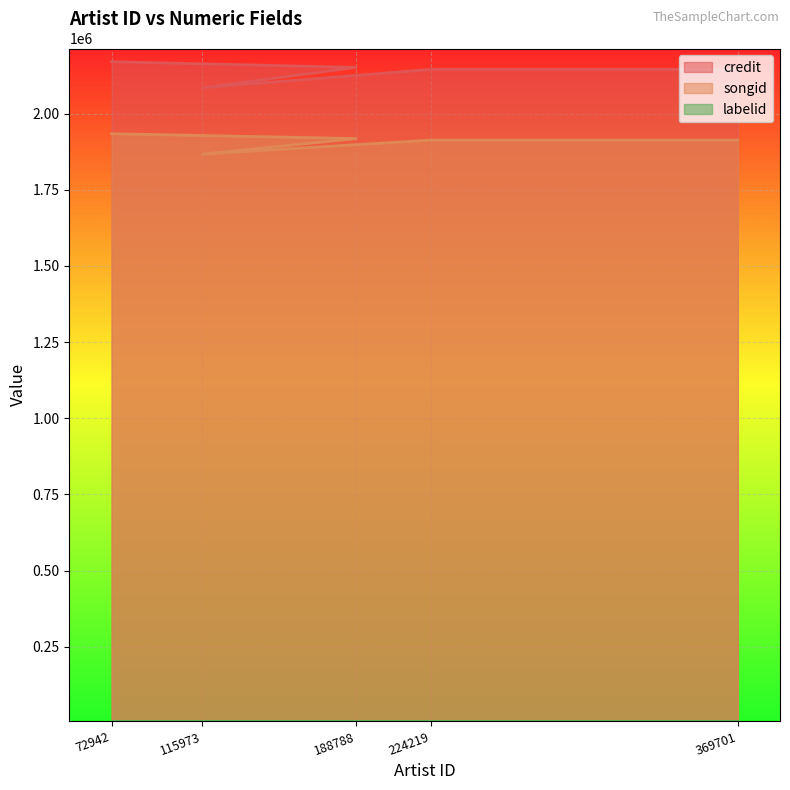

What is the total value across all series at 188788?

4075706